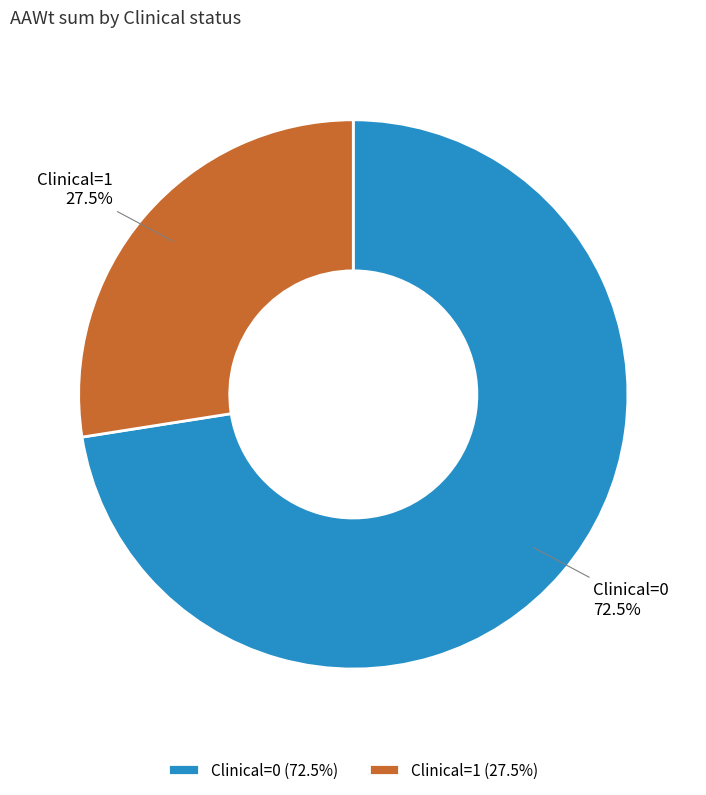

Is Clinical=1 the majority of the pie?

No